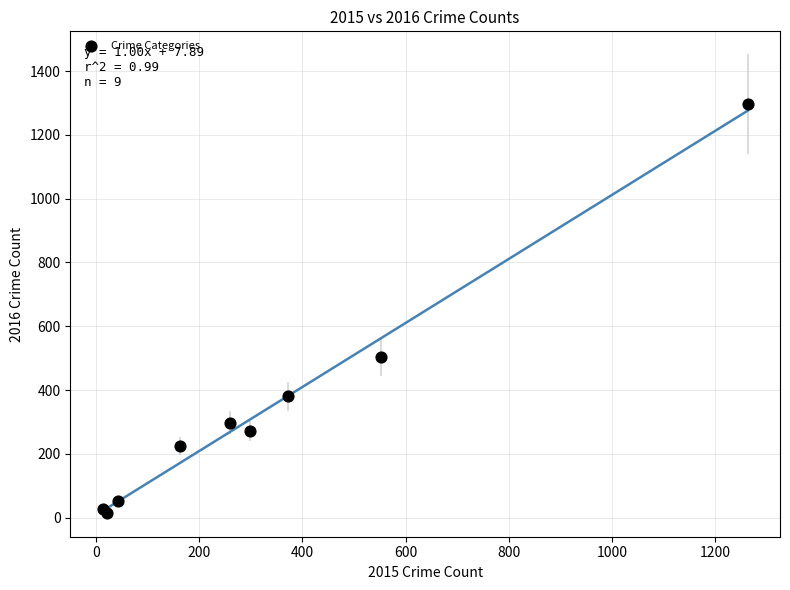

What Y value in the scatter plot is closest to 655?

505